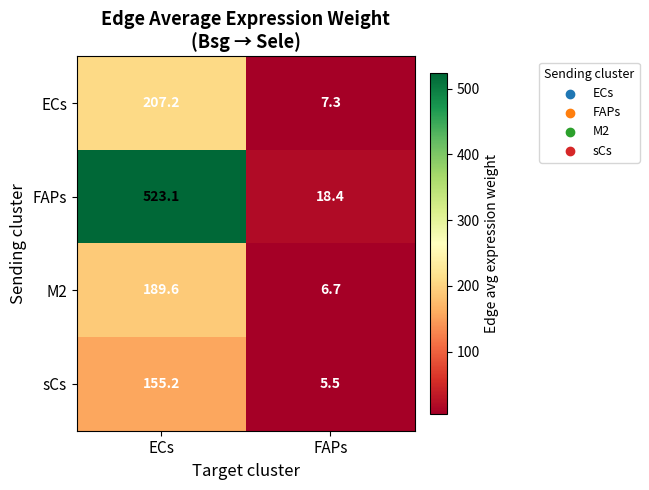

What is the greatest value displayed?

523.1